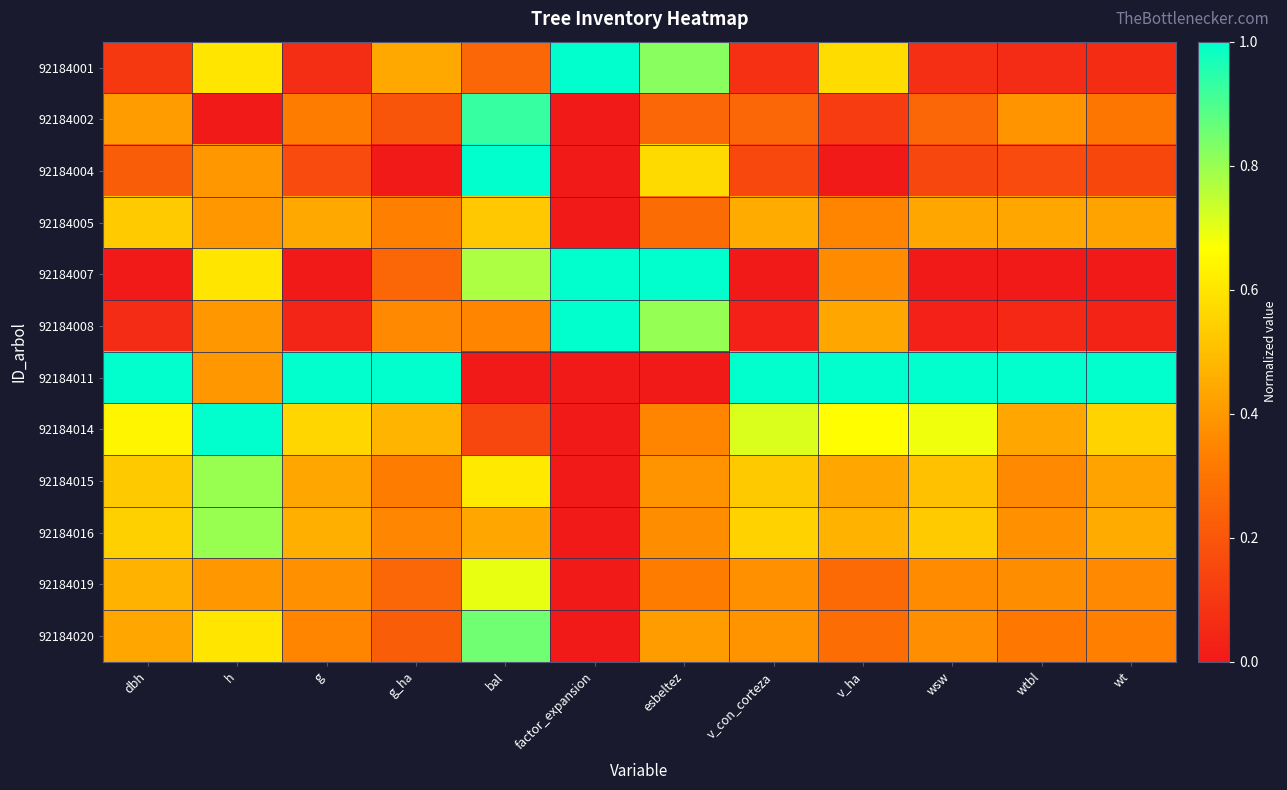

Reading right to left, transcribe all the data shown in this chart.

92184001: wt=0.1	wtbl=0.1	wsw=0.1	v_ha=0.6	v_con_corteza=0.1	esbeltez=0.8	factor_expansion=1.0	bal=0.3	g_ha=0.4	g=0.1	h=0.6	dbh=0.1
92184002: wt=0.3	wtbl=0.4	wsw=0.3	v_ha=0.1	v_con_corteza=0.3	esbeltez=0.3	factor_expansion=0.0	bal=0.9	g_ha=0.2	g=0.3	h=0.0	dbh=0.4
92184004: wt=0.2	wtbl=0.2	wsw=0.1	v_ha=0.0	v_con_corteza=0.2	esbeltez=0.6	factor_expansion=0.0	bal=1.0	g_ha=0.0	g=0.2	h=0.4	dbh=0.2
92184005: wt=0.4	wtbl=0.4	wsw=0.4	v_ha=0.3	v_con_corteza=0.4	esbeltez=0.3	factor_expansion=0.0	bal=0.5	g_ha=0.3	g=0.4	h=0.4	dbh=0.5
92184007: wt=0.0	wtbl=0.0	wsw=0.0	v_ha=0.4	v_con_corteza=0.0	esbeltez=1.0	factor_expansion=1.0	bal=0.8	g_ha=0.3	g=0.0	h=0.6	dbh=0.0
92184008: wt=0.0	wtbl=0.1	wsw=0.0	v_ha=0.4	v_con_corteza=0.0	esbeltez=0.8	factor_expansion=1.0	bal=0.3	g_ha=0.4	g=0.0	h=0.4	dbh=0.1
92184011: wt=1.0	wtbl=1.0	wsw=1.0	v_ha=1.0	v_con_corteza=1.0	esbeltez=0.0	factor_expansion=0.0	bal=0.0	g_ha=1.0	g=1.0	h=0.4	dbh=1.0
92184014: wt=0.6	wtbl=0.4	wsw=0.7	v_ha=0.7	v_con_corteza=0.7	esbeltez=0.3	factor_expansion=0.0	bal=0.2	g_ha=0.5	g=0.6	h=1.0	dbh=0.6
92184015: wt=0.4	wtbl=0.4	wsw=0.5	v_ha=0.4	v_con_corteza=0.5	esbeltez=0.4	factor_expansion=0.0	bal=0.6	g_ha=0.3	g=0.4	h=0.8	dbh=0.5
92184016: wt=0.4	wtbl=0.4	wsw=0.5	v_ha=0.5	v_con_corteza=0.6	esbeltez=0.4	factor_expansion=0.0	bal=0.4	g_ha=0.4	g=0.5	h=0.8	dbh=0.5
92184019: wt=0.4	wtbl=0.4	wsw=0.4	v_ha=0.3	v_con_corteza=0.4	esbeltez=0.3	factor_expansion=0.0	bal=0.7	g_ha=0.3	g=0.4	h=0.4	dbh=0.5
92184020: wt=0.3	wtbl=0.3	wsw=0.4	v_ha=0.3	v_con_corteza=0.4	esbeltez=0.4	factor_expansion=0.0	bal=0.9	g_ha=0.2	g=0.3	h=0.6	dbh=0.4